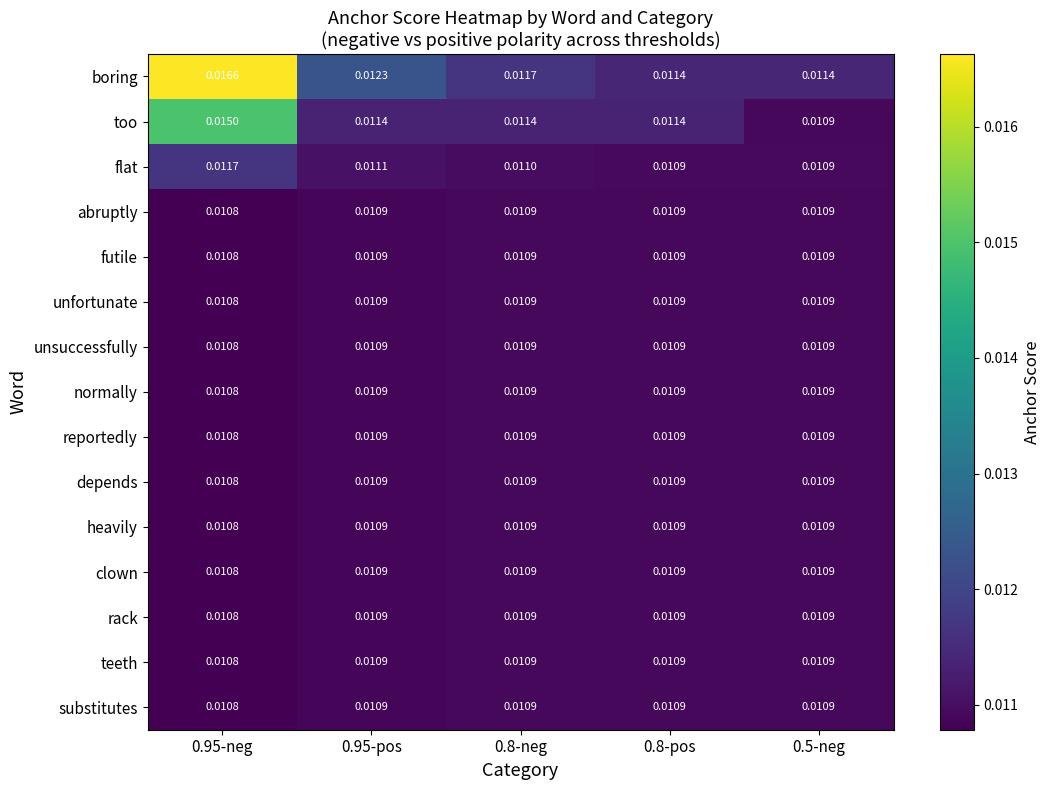

Which series has the largest range (max minus min)?

boring